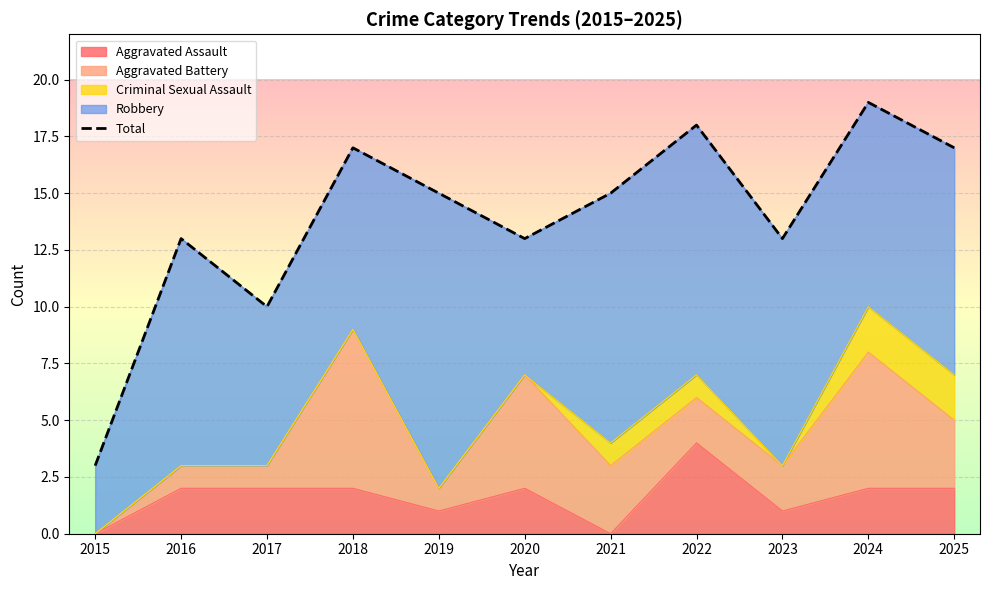

What is the change in value from 2016 to 2024?

+6